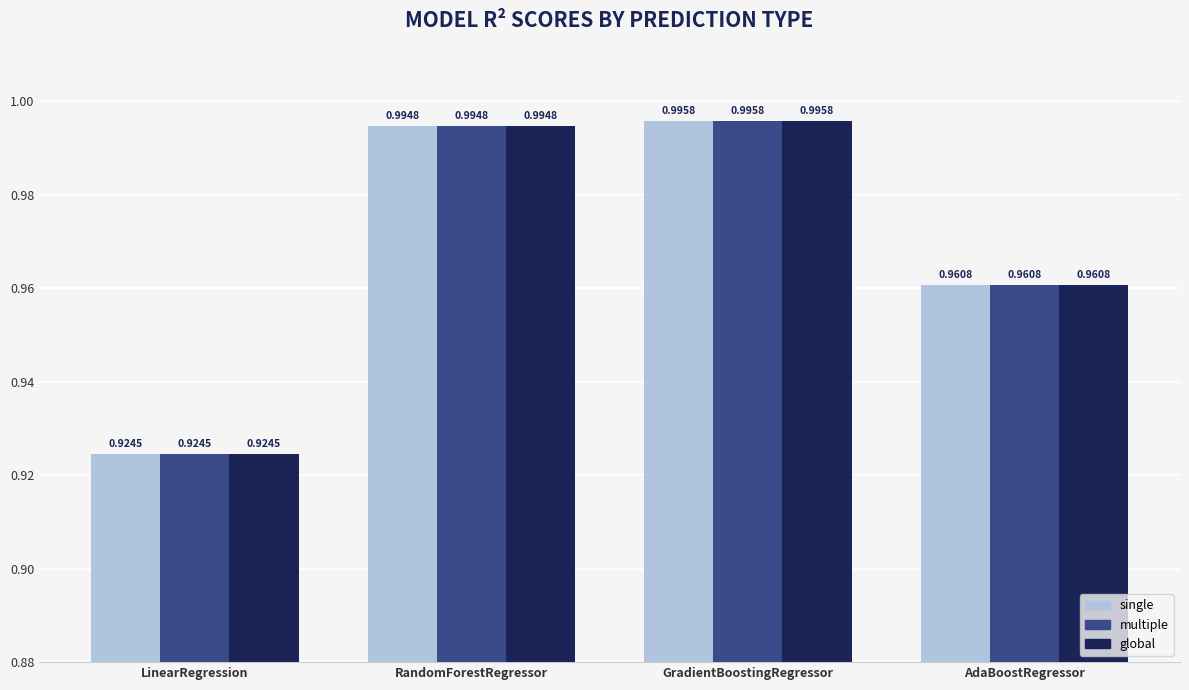

At how many categories does at least one series exceed 0?

4